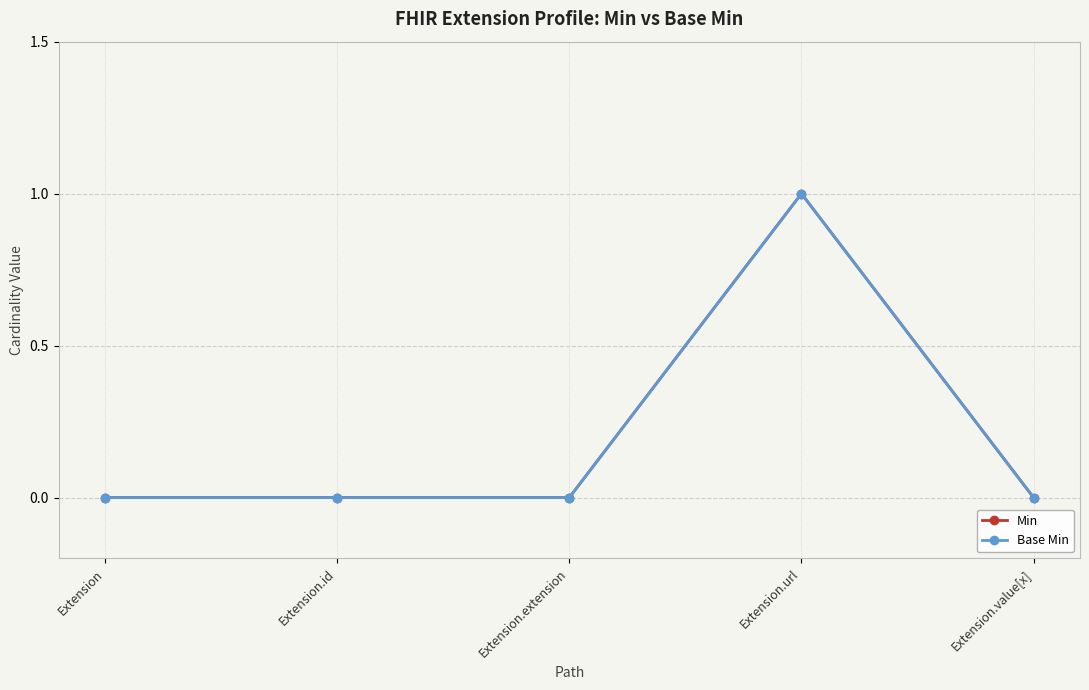

At which label is Min closest to 0?

Extension